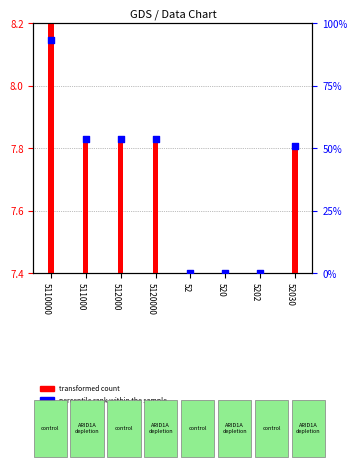

Which series has the widest spread of Y values?

percentile rank within the sample